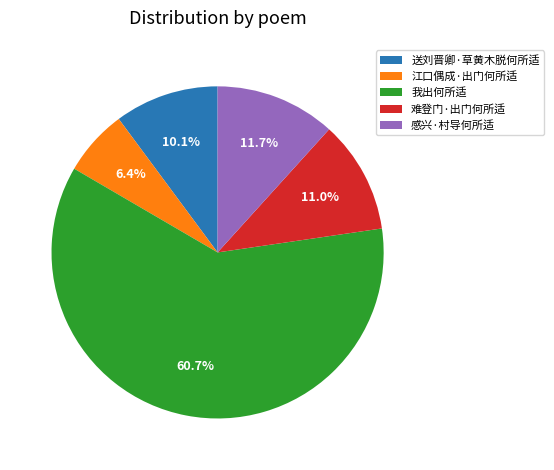

Combined, do 难登门·出门何所适 and 我出何所适 account for over 50%?

Yes